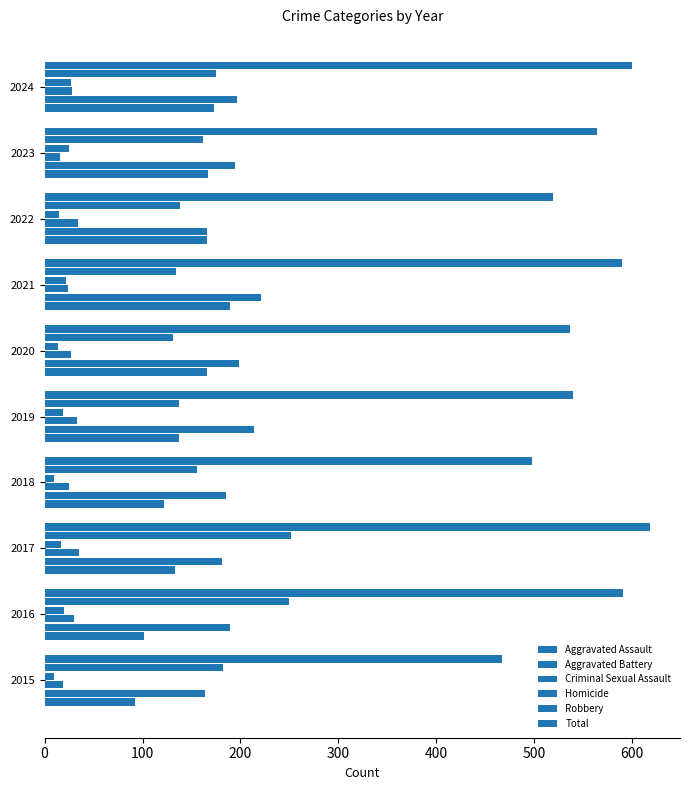

How many values in the Robbery series are below 162?

5